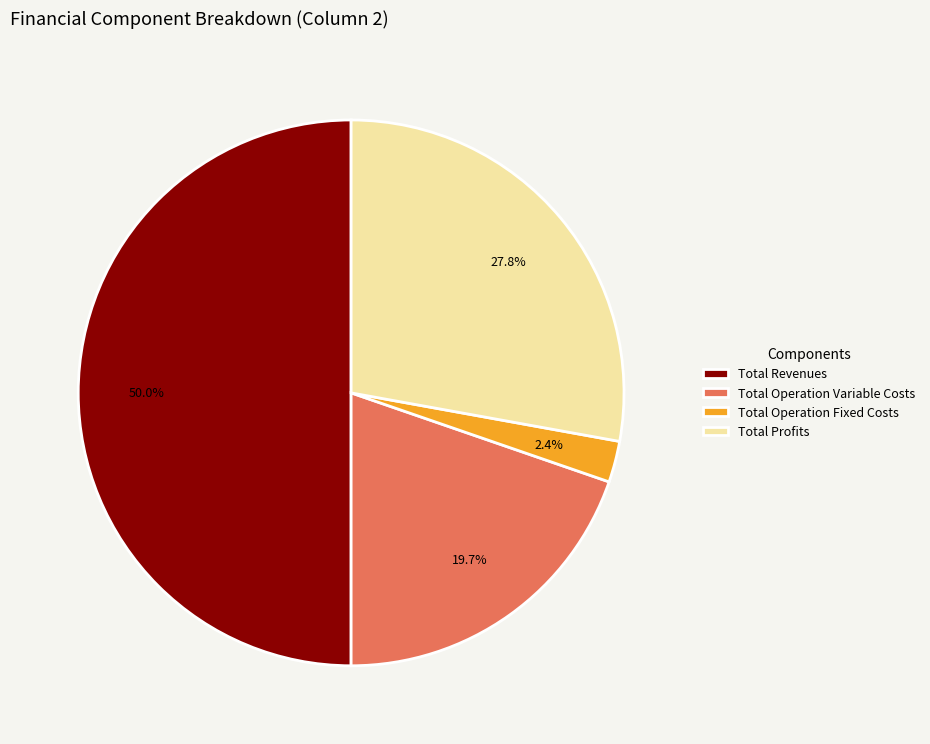

To the nearest percent, what is the difference between the largest and smallest slice percentages?

48%